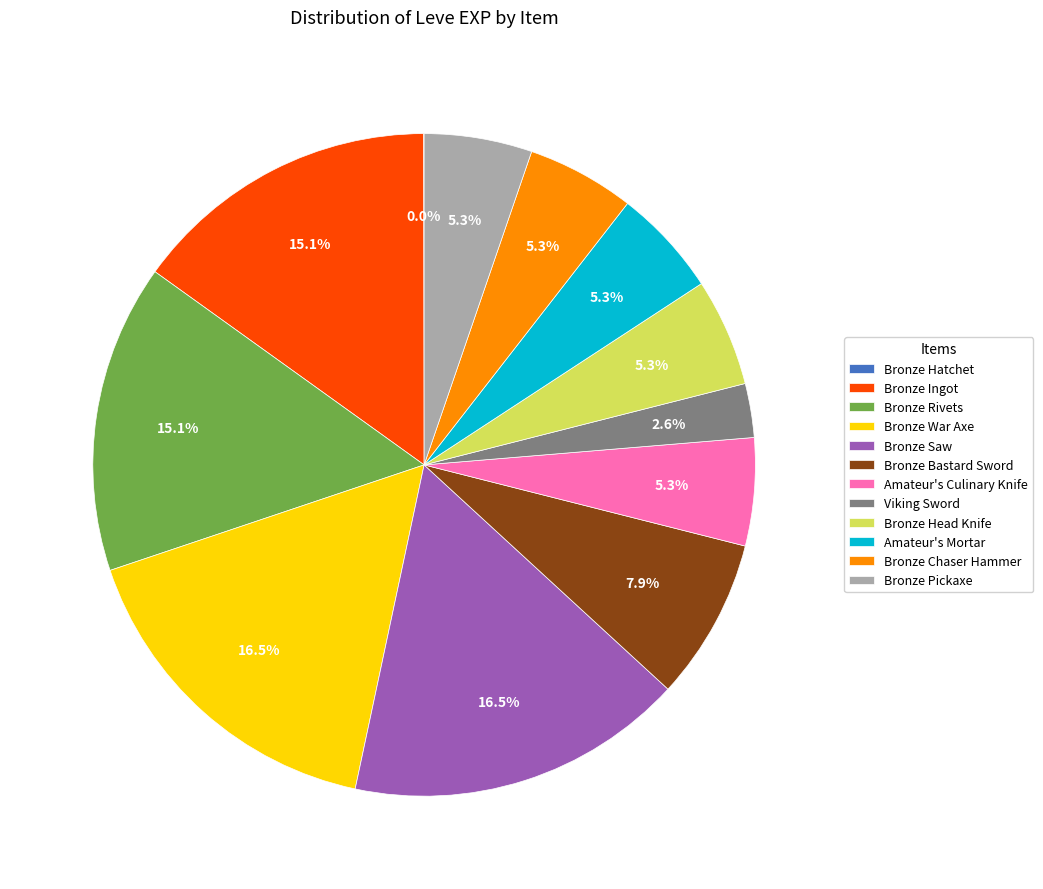

Does Bronze Ingot represent more than half of the total?

No